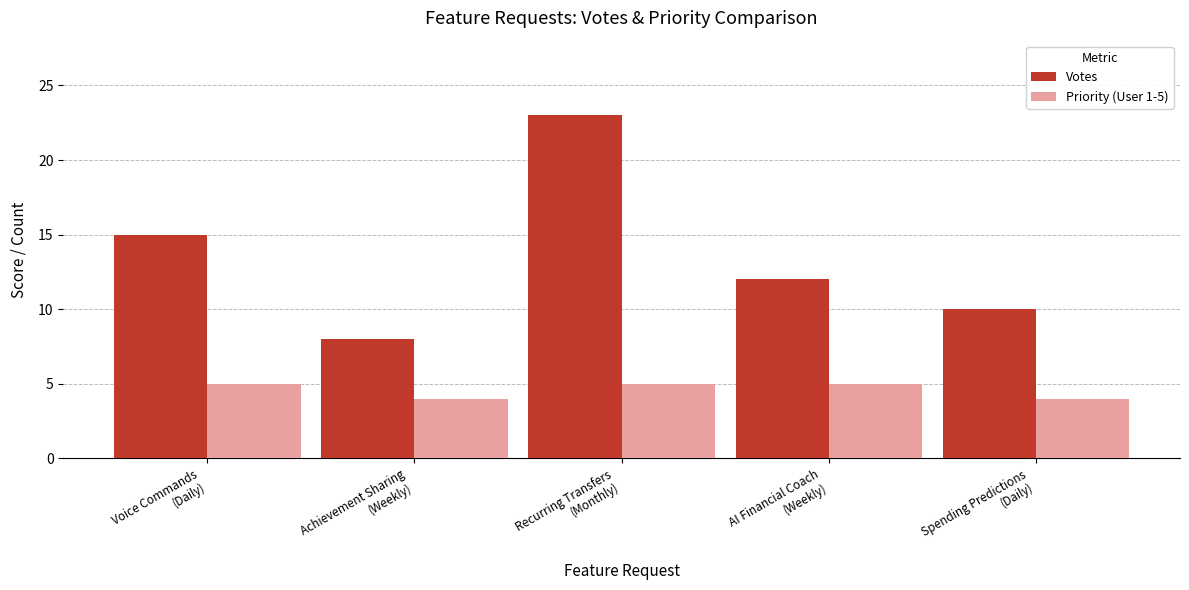

The value of Votes at Recurring Transfers
(Monthly) is 23. True or false?

True